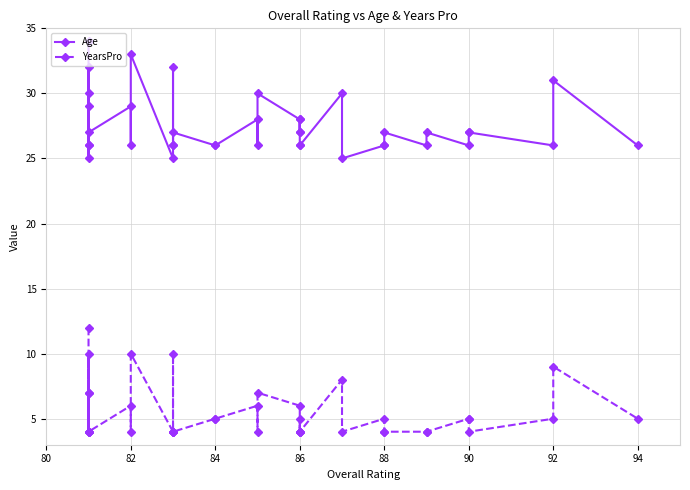

True or false: Age and YearsPro intersect in this chart.

False